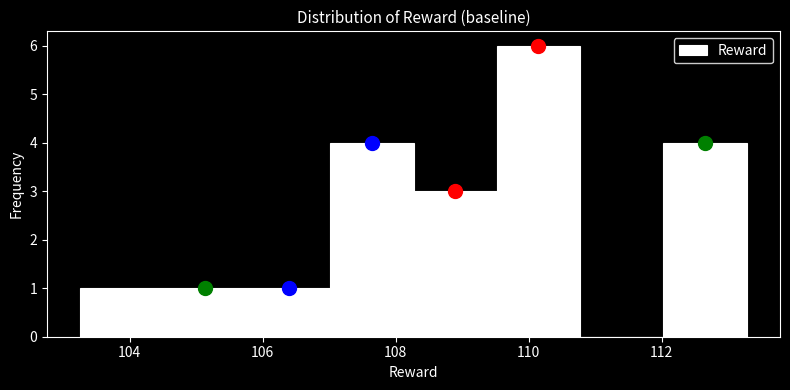

Reading left to right, list every bar in this chart as the range it spans on the x-axis followed by its height. Neither the bar edges nor the heights are printed on the chart, so give them approximately, as read against the axes.

103.2 to 104.6: 1
104.6 to 105.8: 1
105.8 to 107.0: 1
107.0 to 108.2: 4
108.2 to 109.6: 3
109.6 to 110.8: 6
110.8 to 112.0: 0
112.0 to 113.2: 4